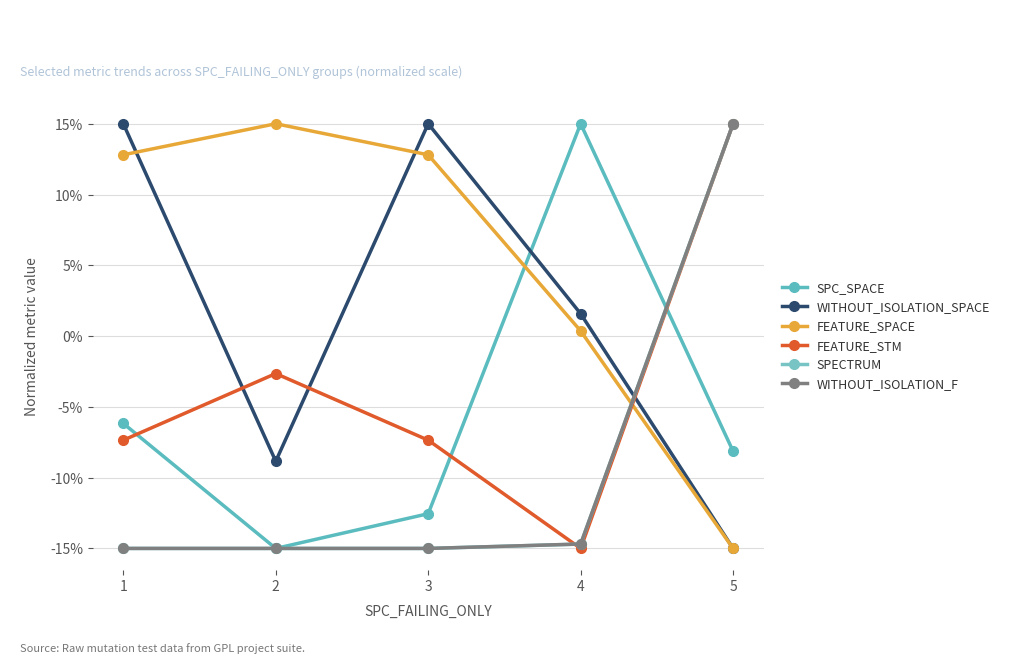

At which label is SPECTRUM closest to 0?

4